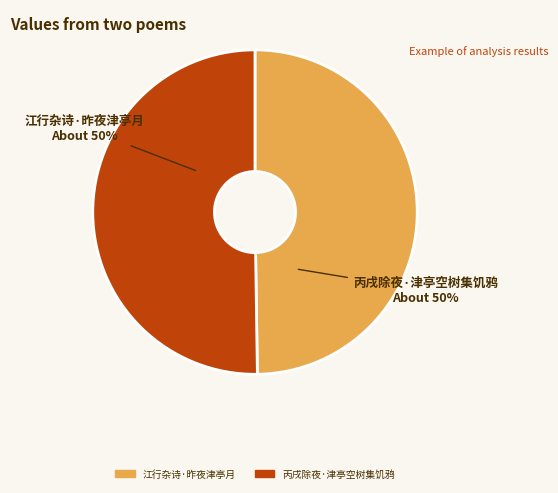

To the nearest percent, what is the combined percentage of 江行杂诗·昨夜津亭月 and 丙戌除夜·津亭空树集饥鸦?

100%